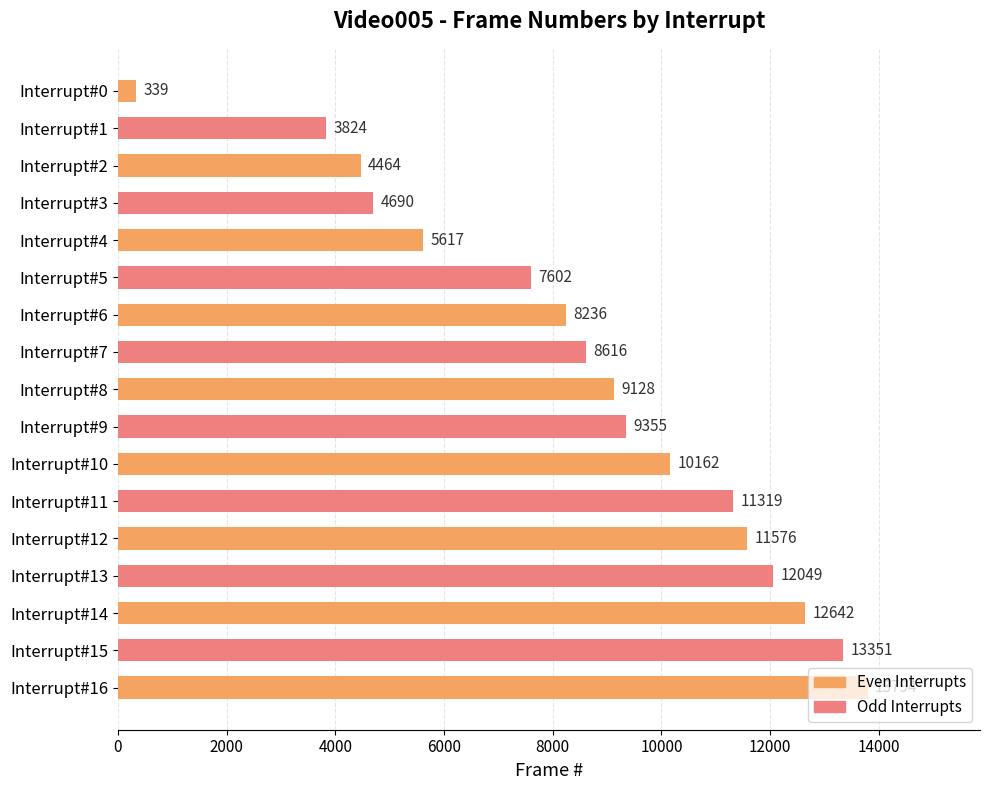

List the labels in order of value, largest first.

Interrupt#16, Interrupt#15, Interrupt#14, Interrupt#13, Interrupt#12, Interrupt#11, Interrupt#10, Interrupt#9, Interrupt#8, Interrupt#7, Interrupt#6, Interrupt#5, Interrupt#4, Interrupt#3, Interrupt#2, Interrupt#1, Interrupt#0